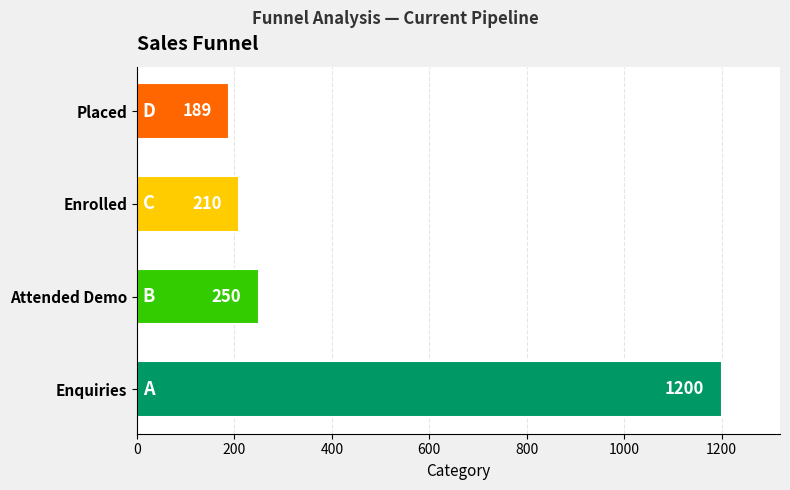

Read the value at Enquiries.

1200